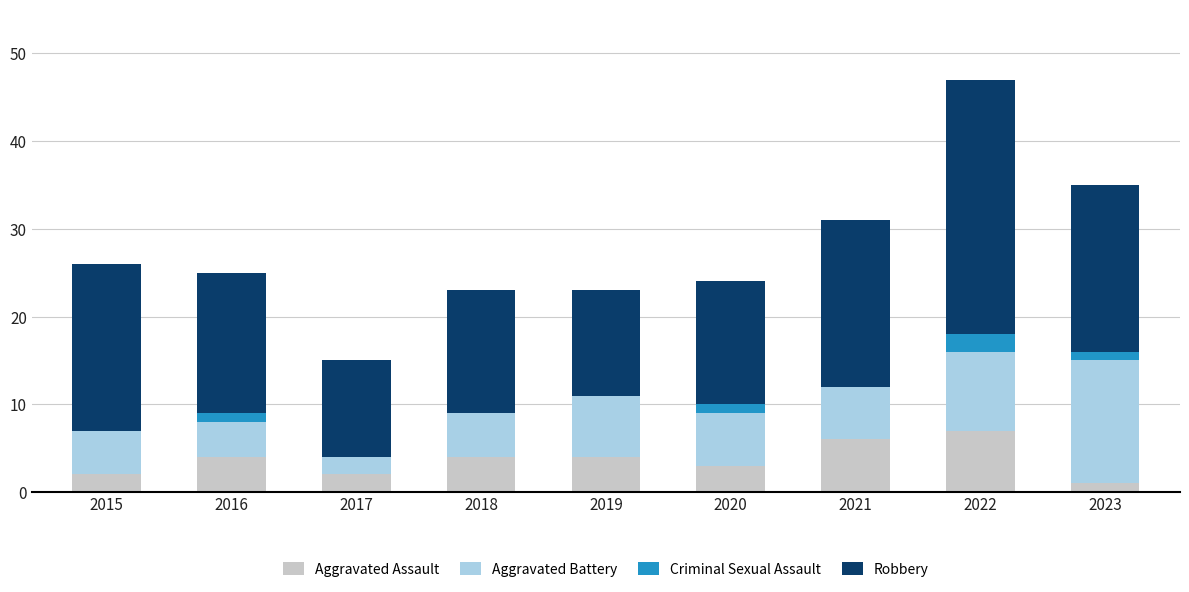

At which category is the sum across all series the highest?

2022